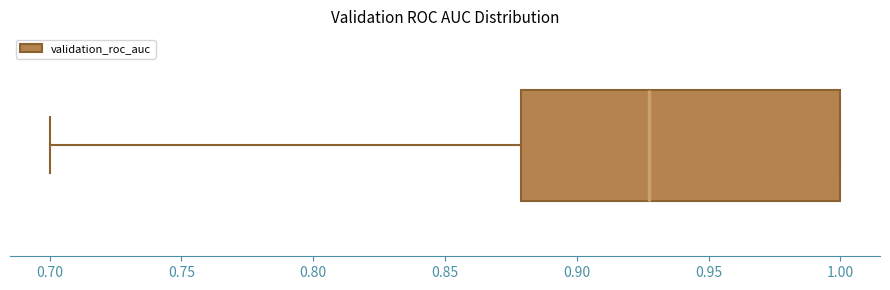

Where does the median line of the box sit on the x-axis? The values are not printed on the chart, so give them approximately, as read against the axis.

0.925